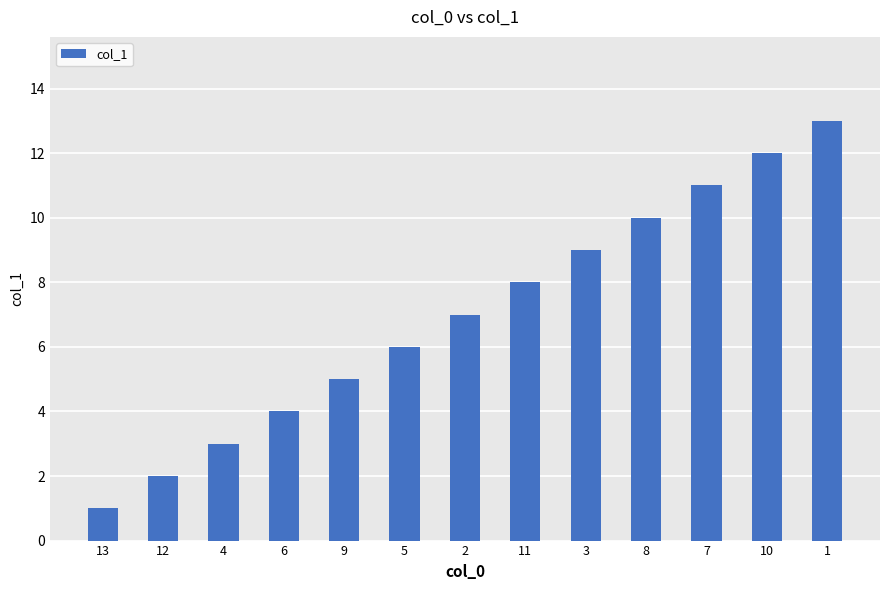

Reading right to left, what are all the values shown in this chart?

13	12	11	10	9	8	7	6	5	4	3	2	1